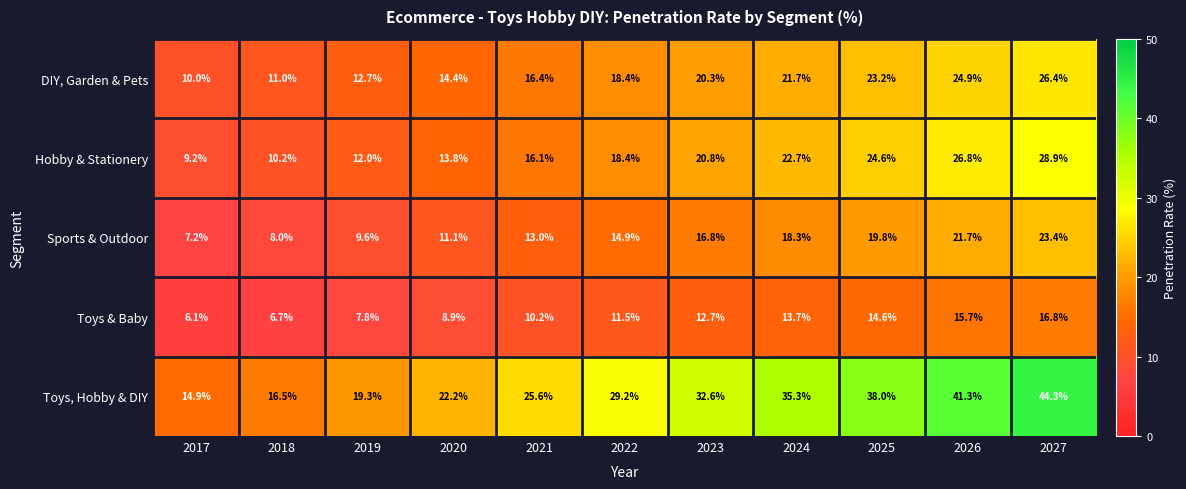

What is the spread (max minus min) of values at 2025?

23.4